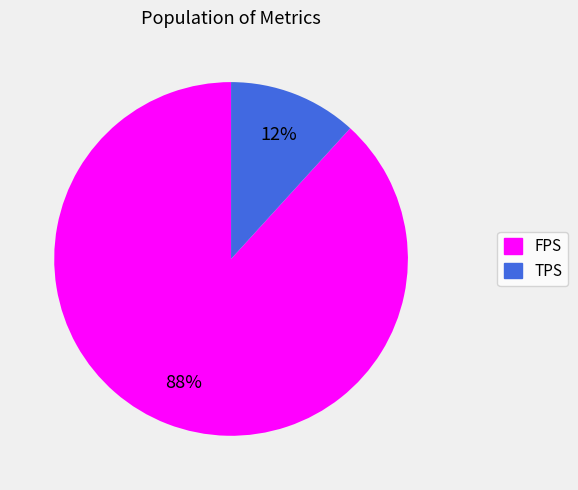

Is it true that TPS is 12% of the pie?

True